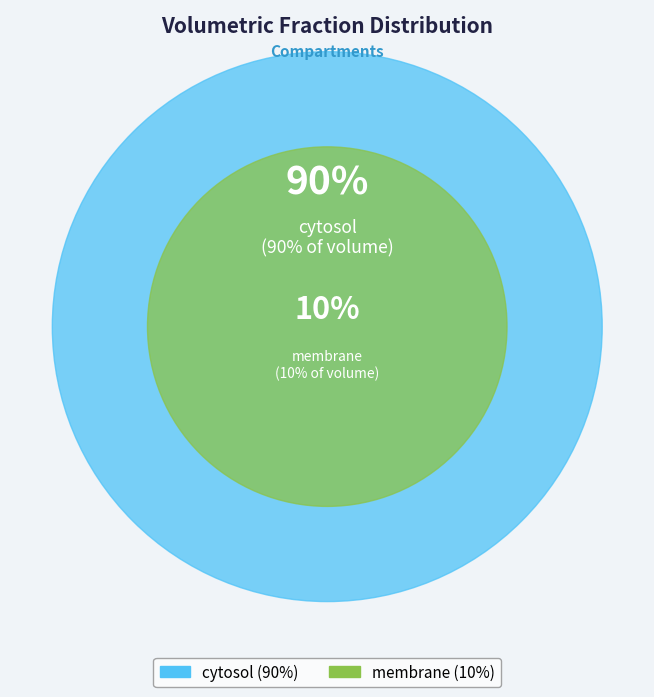

True or false: membrane accounts for 19% of the total.

False